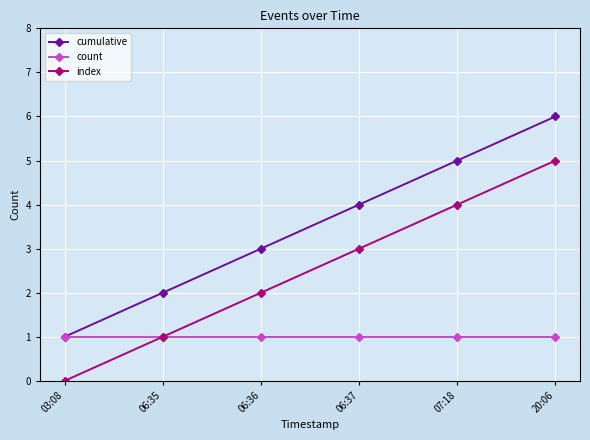

Reading right to left, list all the values displayed in this chart.

cumulative: 20:06=6	07:18=5	06:37=4	06:36=3	06:35=2	03:08=1
count: 20:06=1	07:18=1	06:37=1	06:36=1	06:35=1	03:08=1
index: 20:06=5	07:18=4	06:37=3	06:36=2	06:35=1	03:08=0